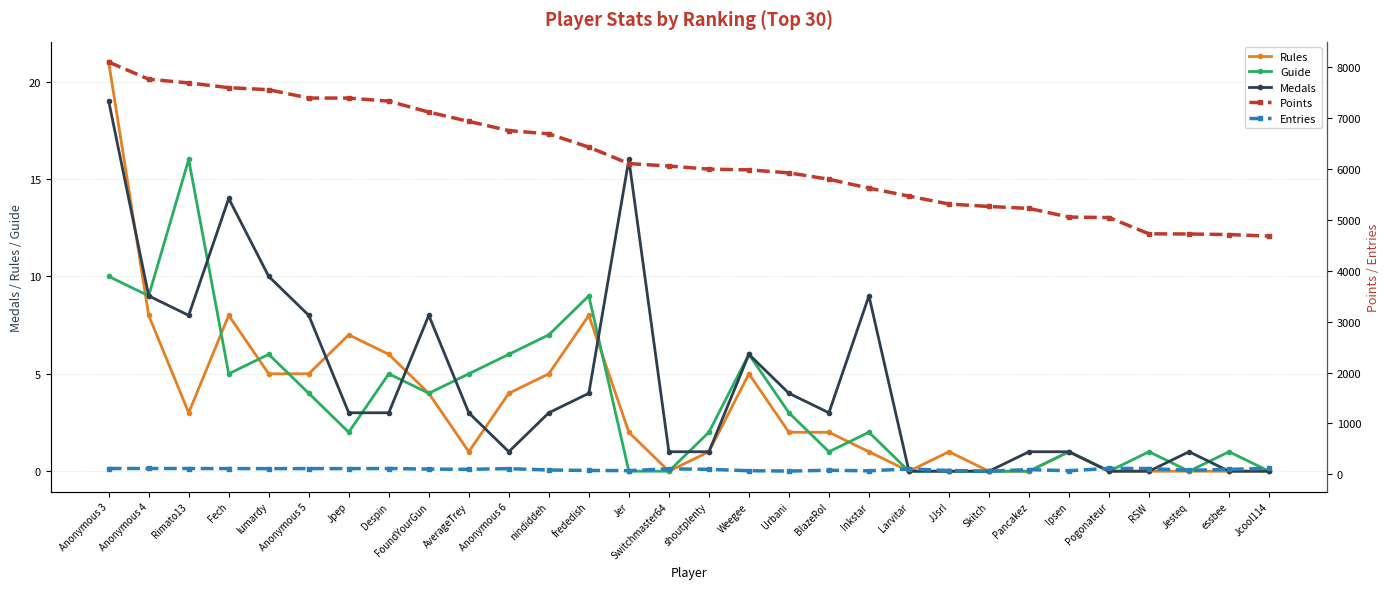

What is the difference between the Rules values at Skitch and shoutplenty?

1